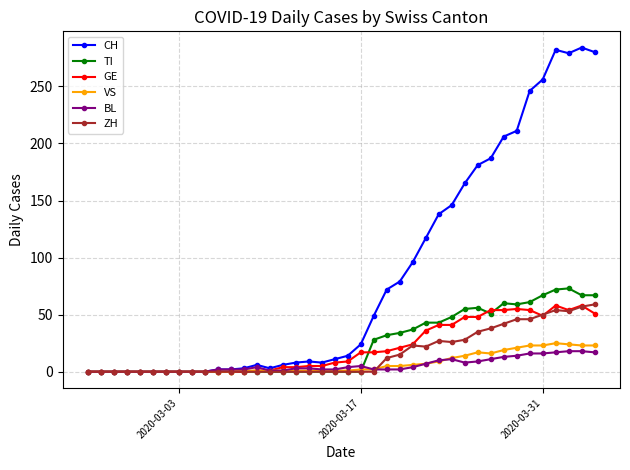

Which series has the largest range (max minus min)?

CH